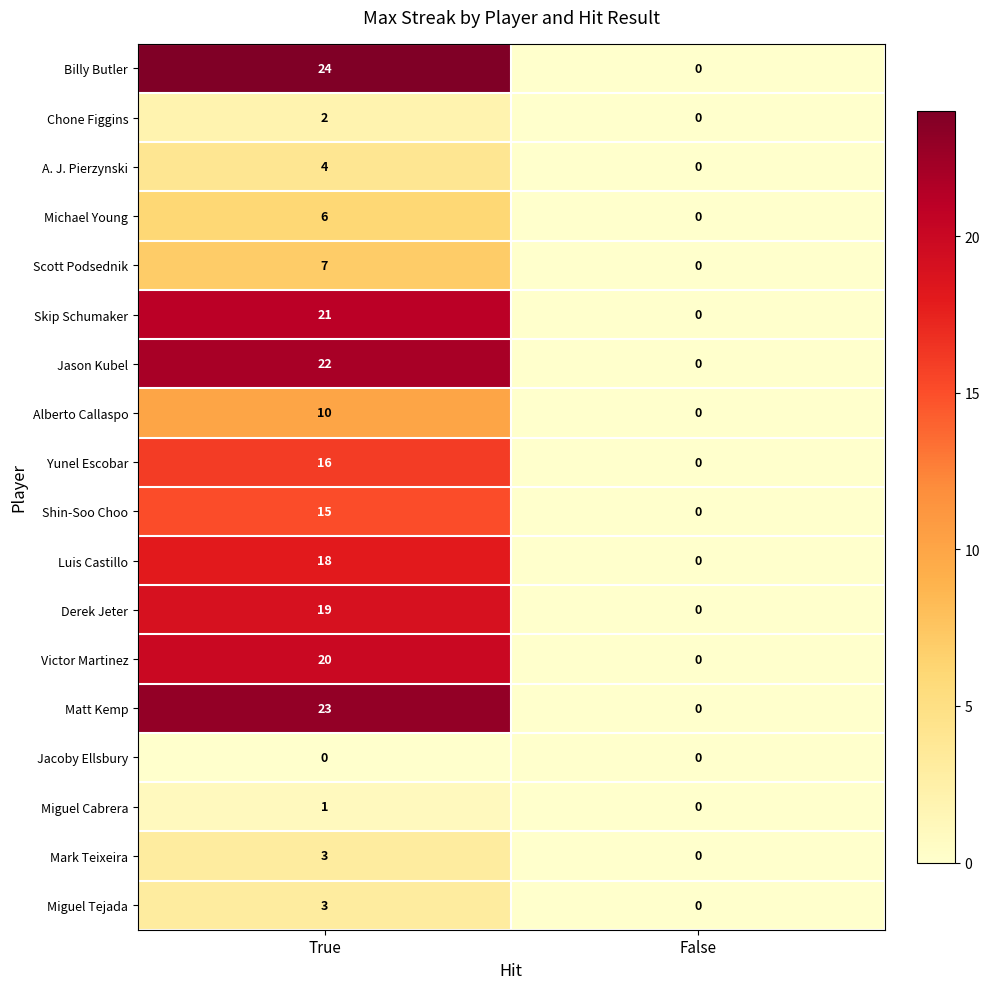

Which series has the largest total across all categories?

Billy Butler